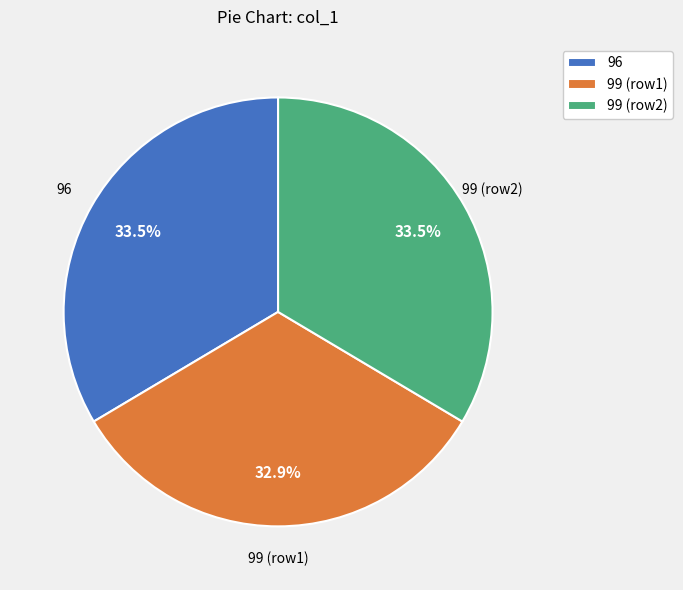

What percentage is NOT represented by 99 (row1)?

67.1%